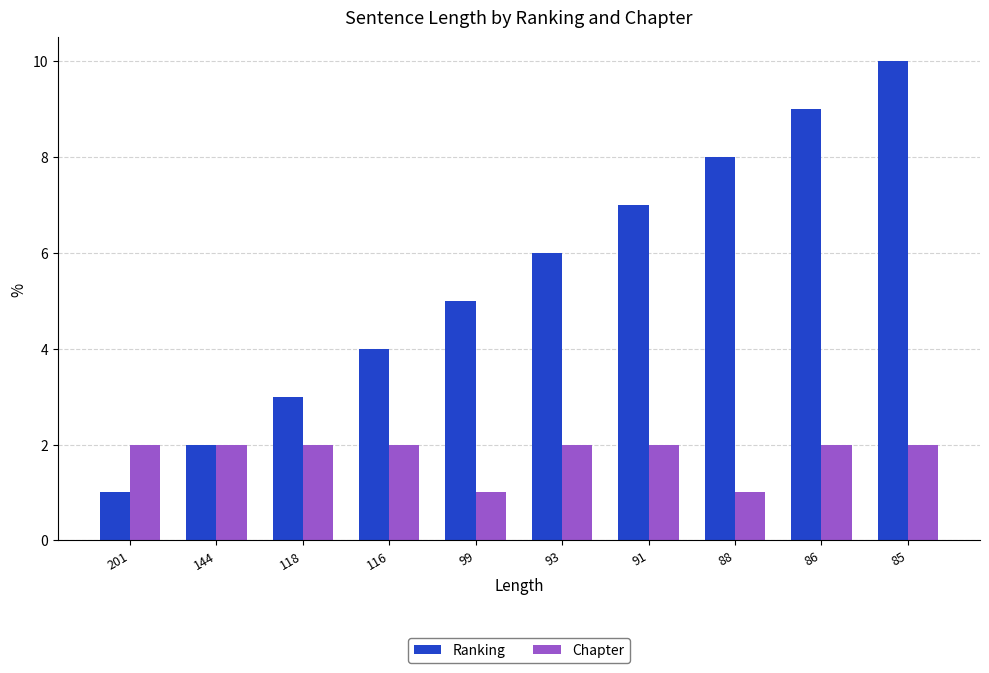

What value does the Ranking series have at 91?

7